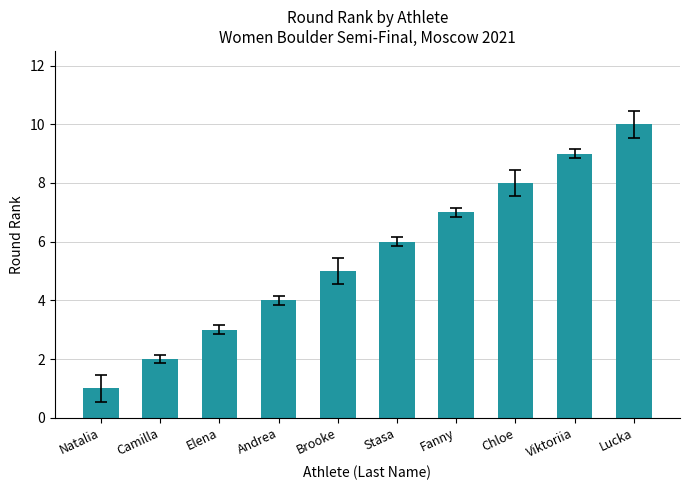

Which category has the lowest value across all series?

Natalia